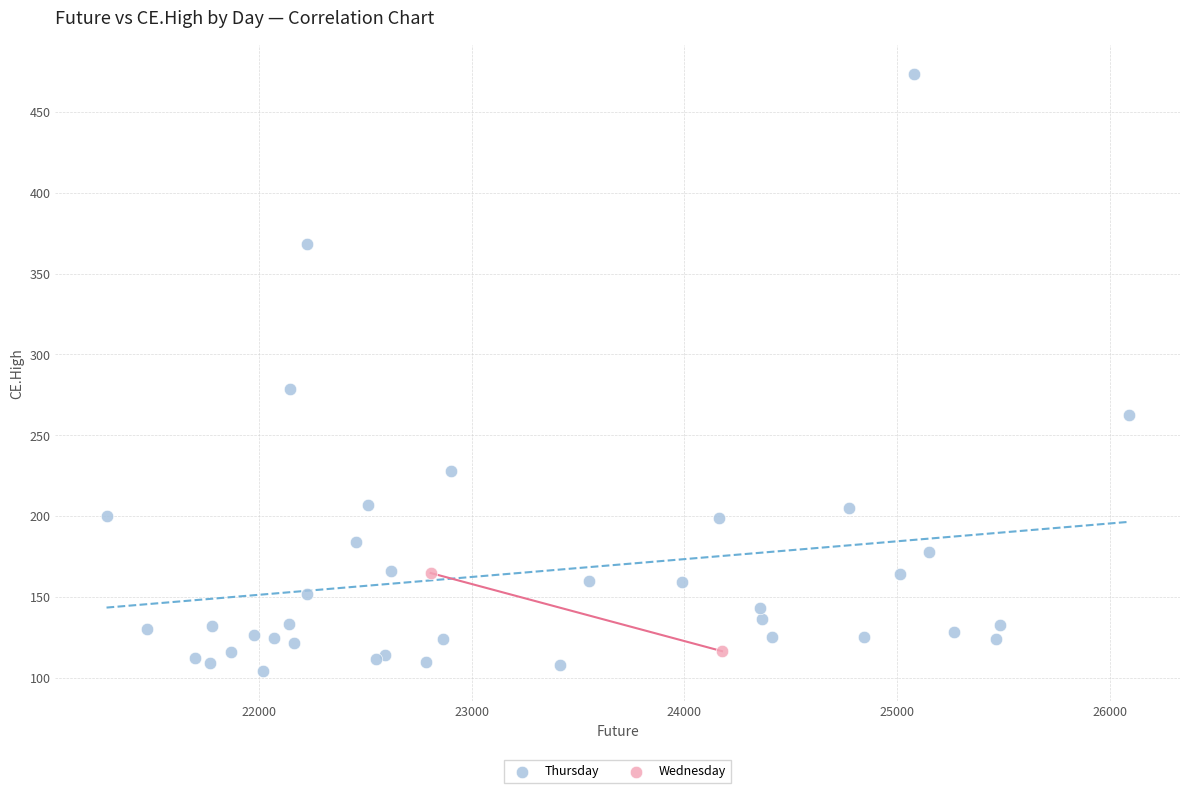

What are all the series names shown in the legend?

Thursday, Wednesday